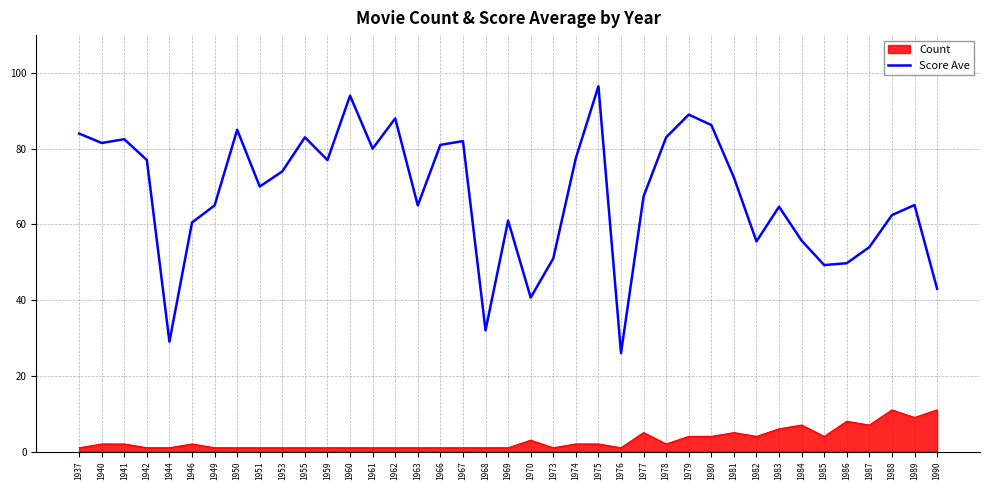

Which category has the highest value across all series?

1975